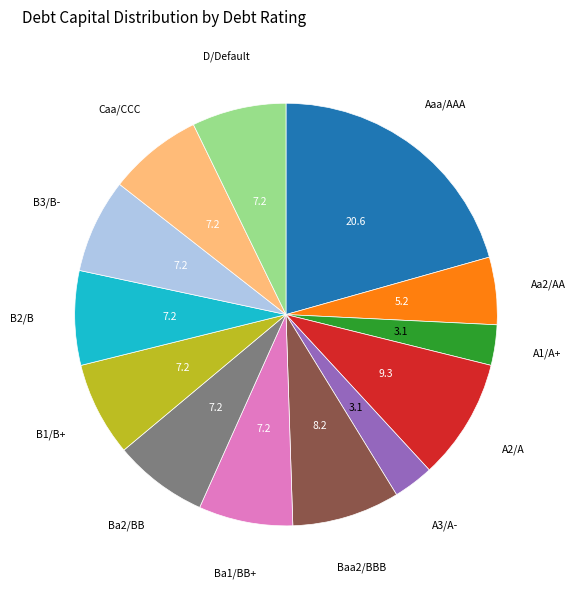

Which slice is the largest?

Aaa/AAA